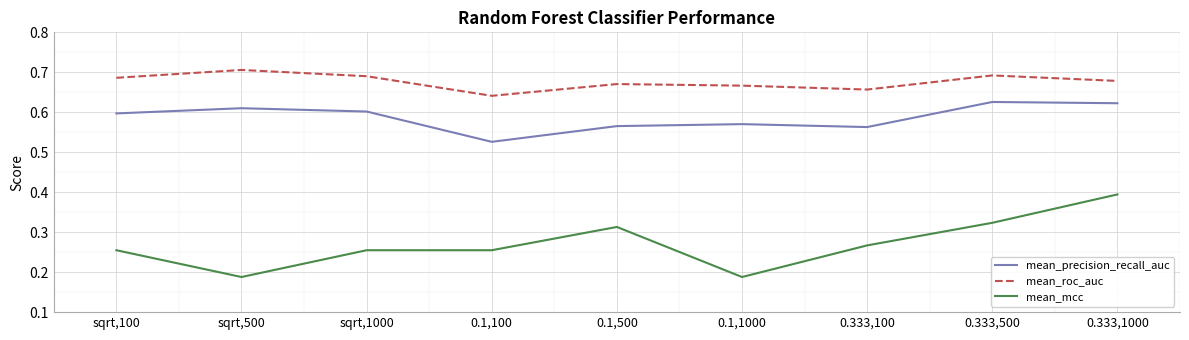

Which category has the lowest value in the mean_roc_auc series?

0.1,100